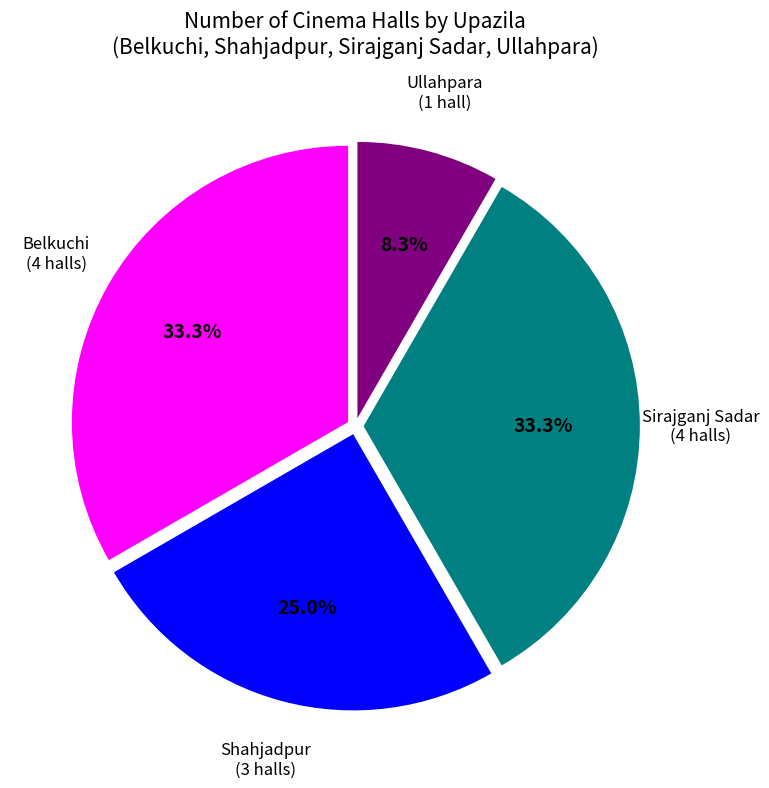

What is the ratio of the value at Belkuchi to the value at Sirajganj Sadar?

1.0